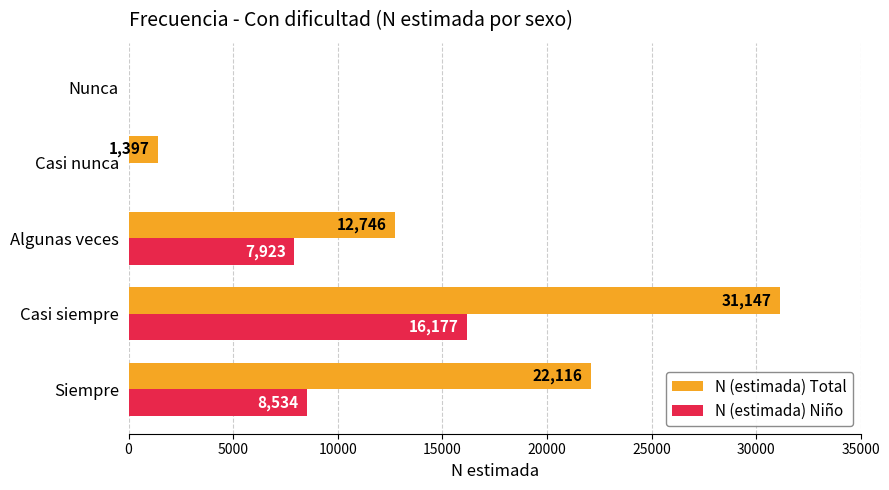

What is the sum of all N (estimada) Total values?

67406